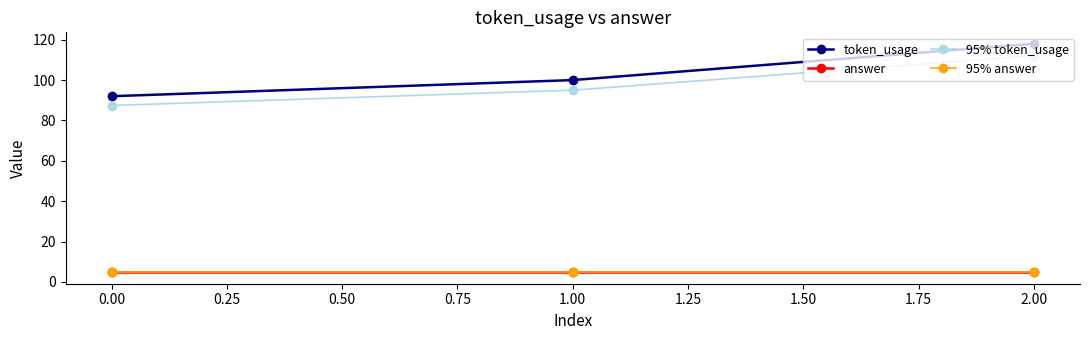

What position from the right is 0.00?

3